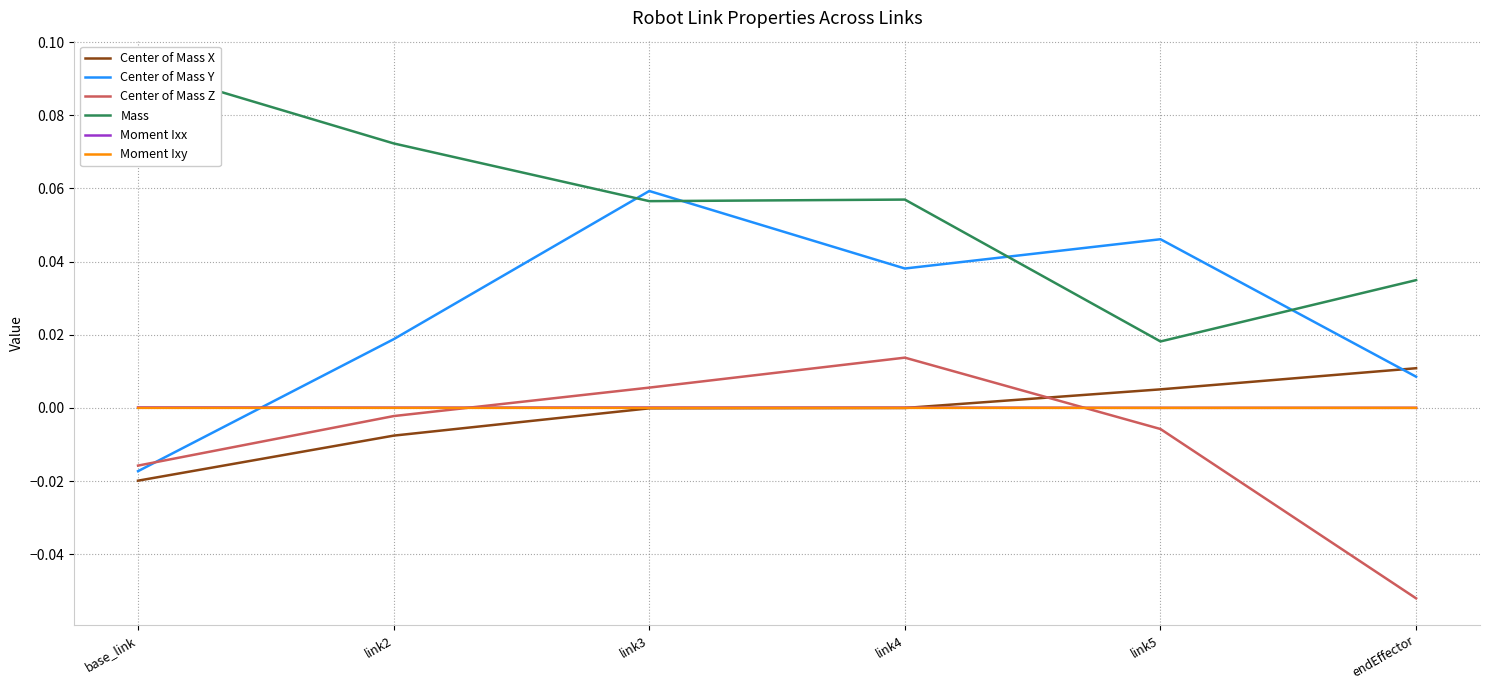

The value of Center of Mass Z at endEffector is -0.1. True or false?

False